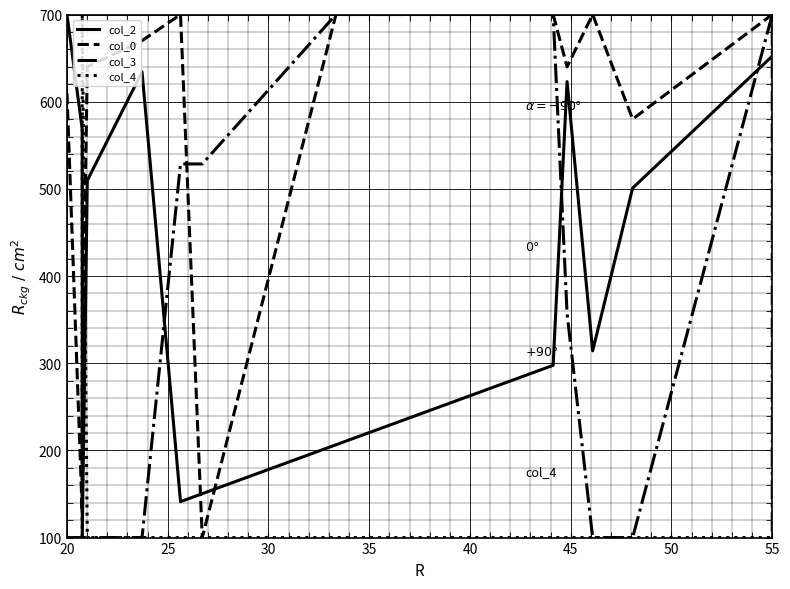

Rank the series by their average value, from lowest to highest.

col_4, col_3, col_2, col_0